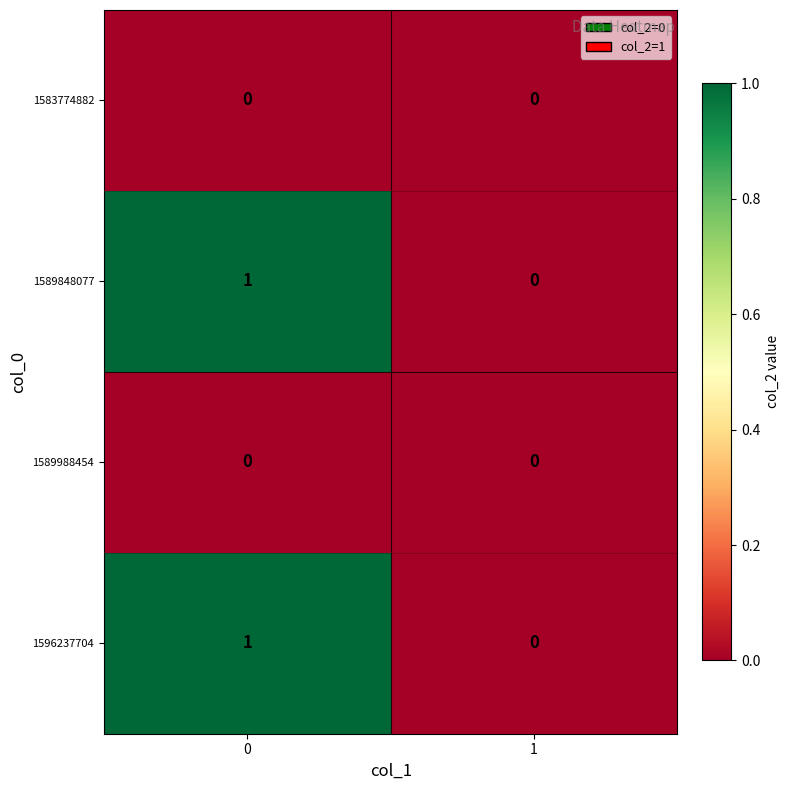

Reading right to left, what are all the values shown in this chart?

1583774882: 1=0	0=0
1589848077: 1=0	0=1
1589988454: 1=0	0=0
1596237704: 1=0	0=1